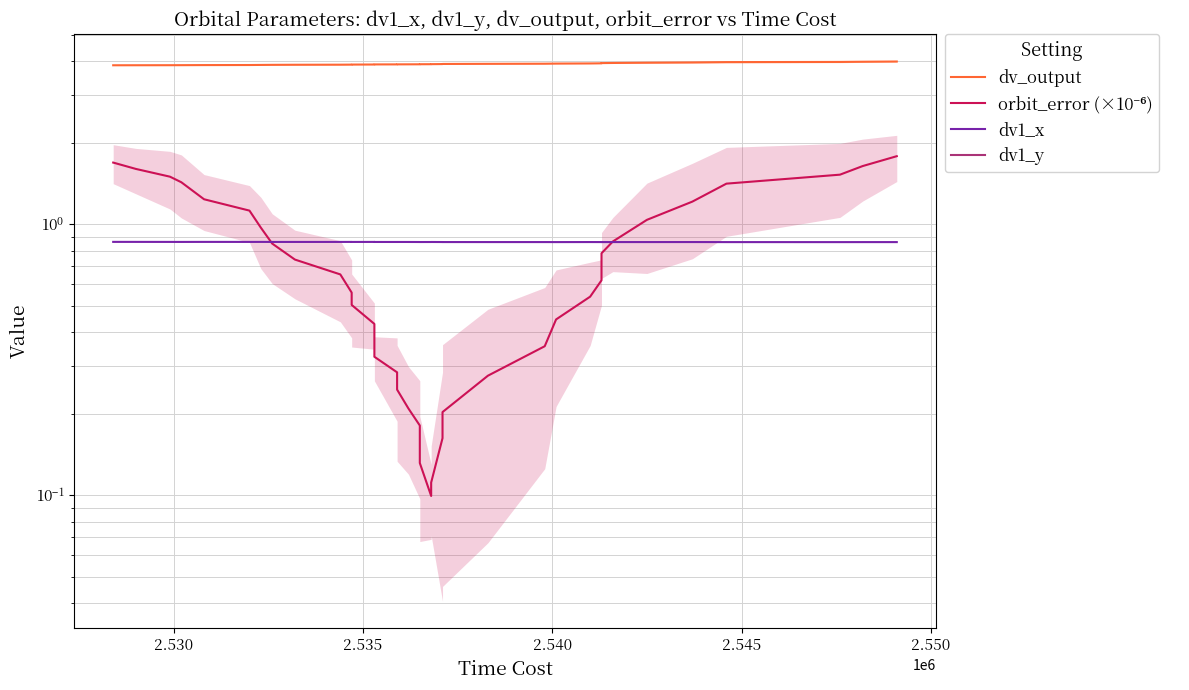

Count the number of categories in the chart.

40